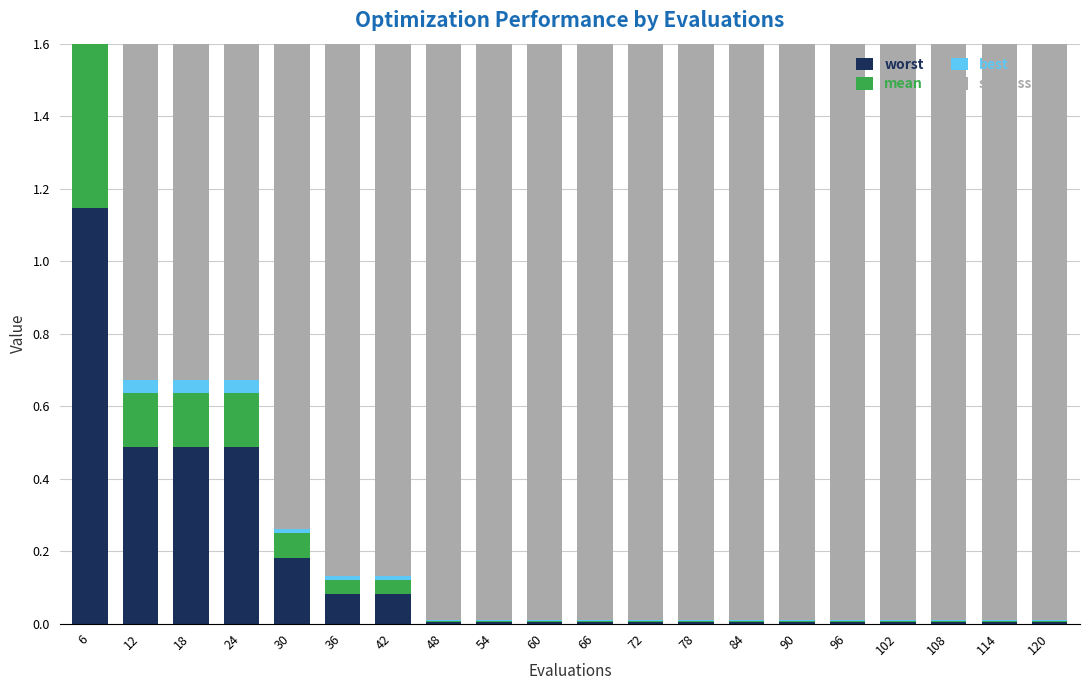

Reading left to right, list all the values displayed in this chart.

worst: 1.1	0.5	0.5	0.5	0.2	0.1	0.1	0.0	0.0	0.0	0.0	0.0	0.0	0.0	0.0	0.0	0.0	0.0	0.0	0.0
mean: 0.8	0.1	0.1	0.1	0.1	0.0	0.0	0.0	0.0	0.0	0.0	0.0	0.0	0.0	0.0	0.0	0.0	0.0	0.0	0.0
best: 0.1	0.0	0.0	0.0	0.0	0.0	0.0	0.0	0.0	0.0	0.0	0.0	0.0	0.0	0.0	0.0	0.0	0.0	0.0	0.0
success num: 0.0	3.0	3.0	3.0	3.0	3.0	3.0	4.0	4.0	4.0	4.0	4.0	4.0	4.0	4.0	4.0	4.0	4.0	4.0	4.0